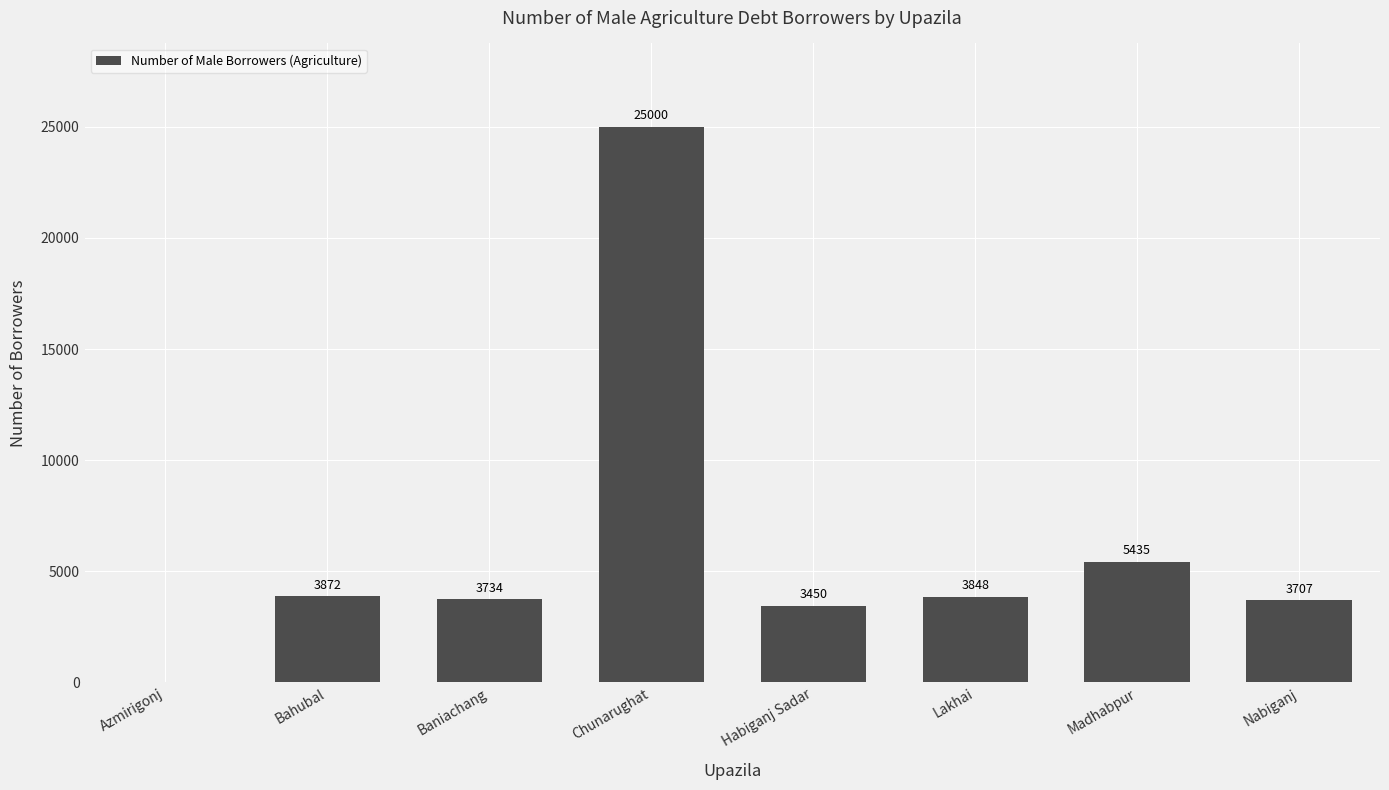

Count the number of data series in this chart.

1